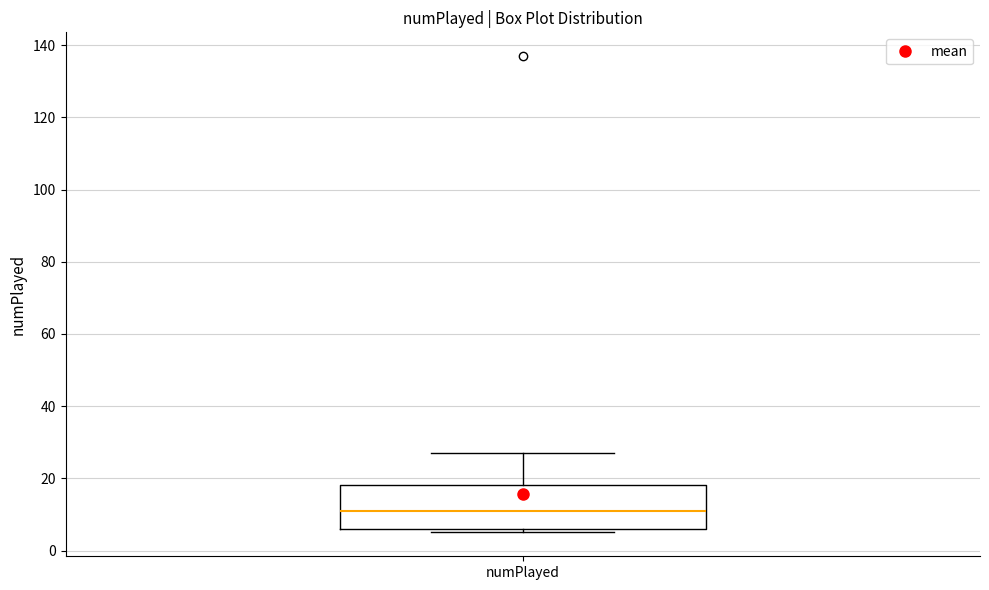

Read this box plot against the y-axis: the position of the median line, the range covered by the box, and the ends of both whiskers. The values are not printed on the chart, so give them approximately, as read against the axis.

median 12, box 6 to 18, whiskers 6 (just below the box's lower edge) to 28